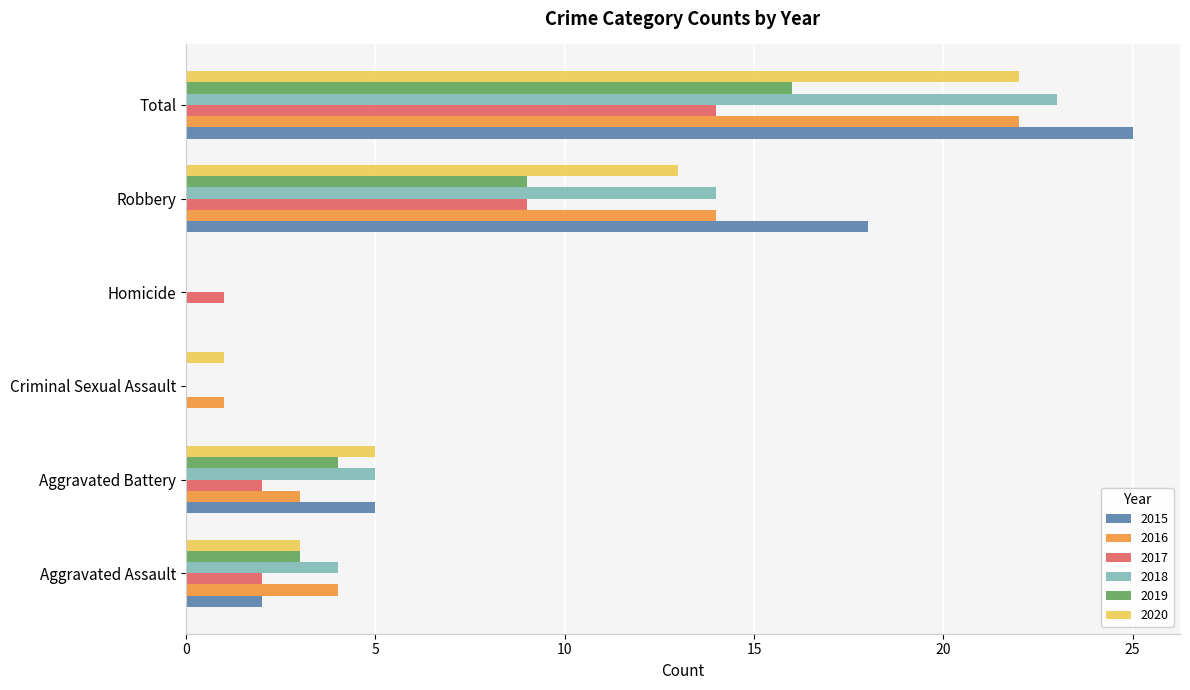

What is the sum of the 2017 values at Aggravated Assault and Robbery?

11